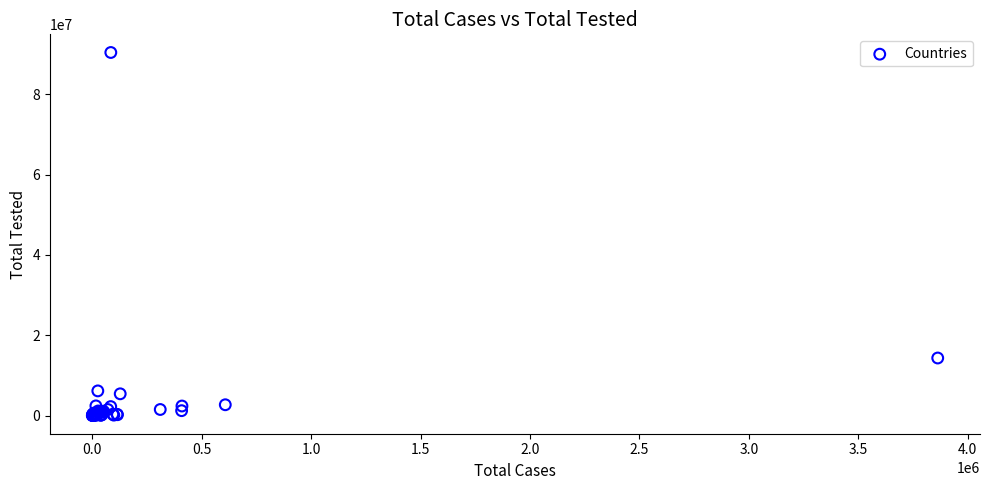

What Y value in the scatter plot is closest to 45217329?

14352484